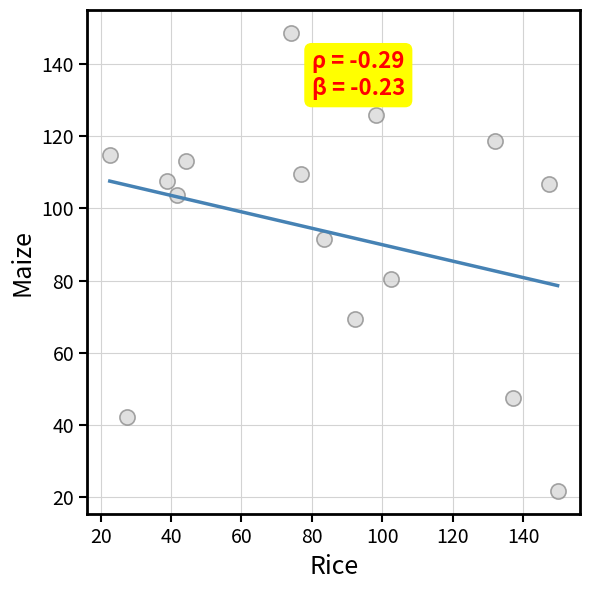

What Y value in the scatter plot is closest to 85?

80.6